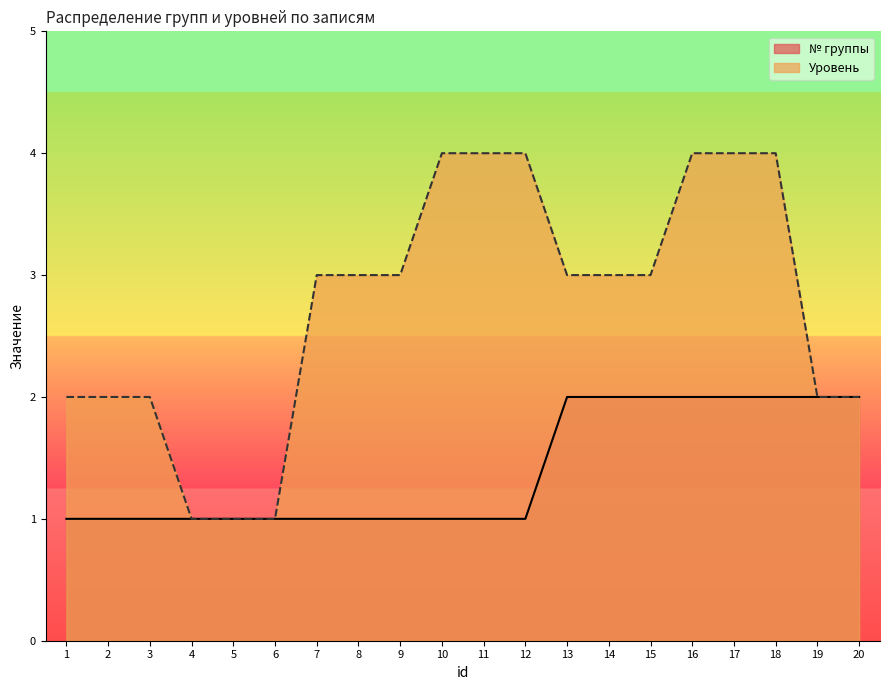

At how many categories does at least one series exceed 1?

17